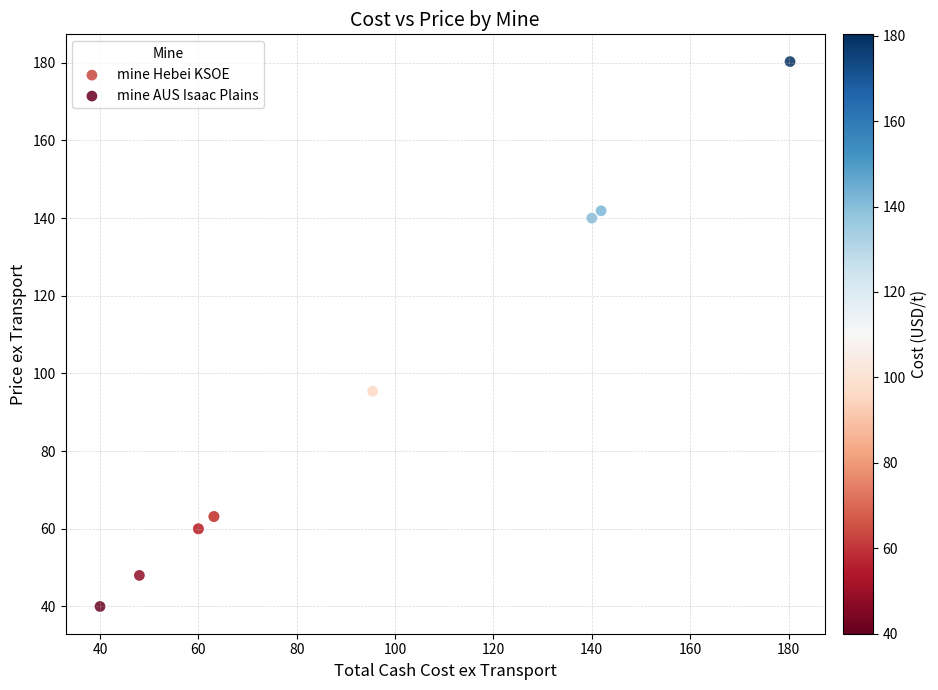

Which series has the widest spread of Y values?

mine Hebei KSOE